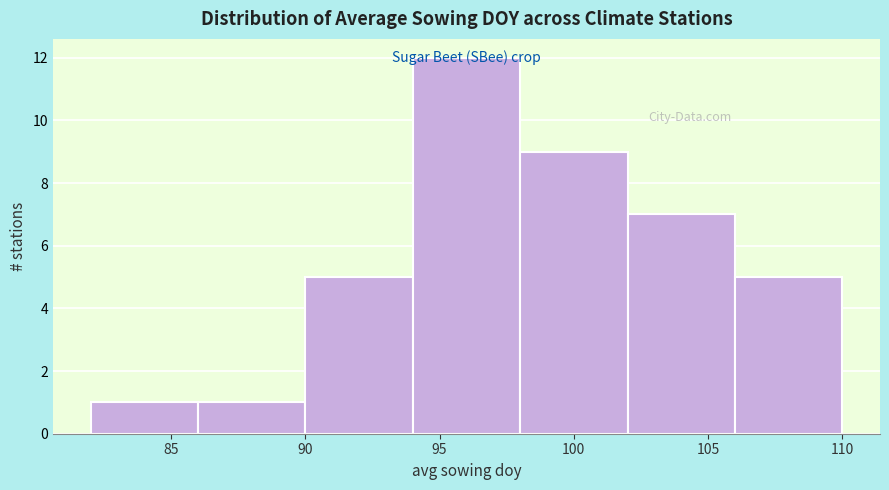

Reading left to right, transcribe this chart: for each bar, give the range it covers on the x-axis and its height. The values are not printed on the chart, so give them approximately, as read against the axis.

82 to 86: 1
86 to 90: 1
90 to 94: 5
94 to 98: 12
98 to 102: 9
102 to 106: 7
106 to 110: 5